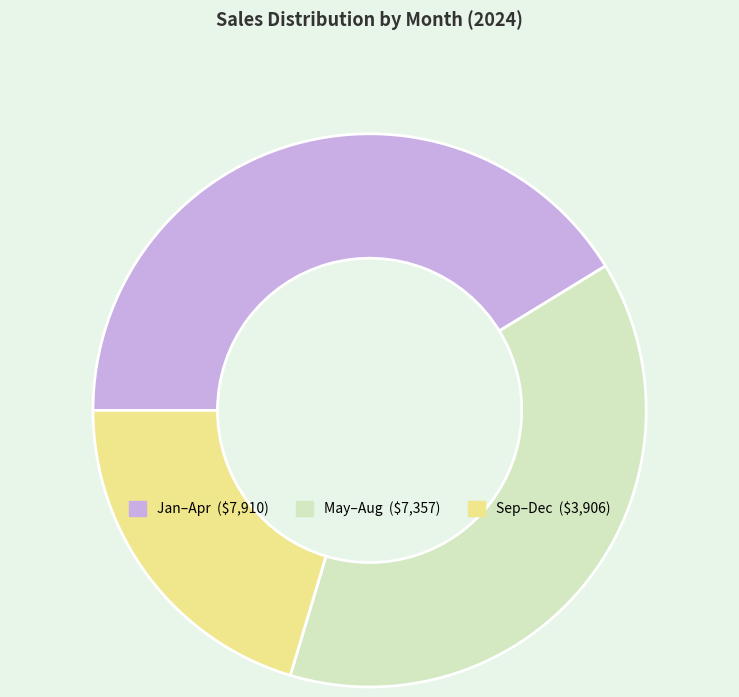

Is there a majority slice in this chart?

No